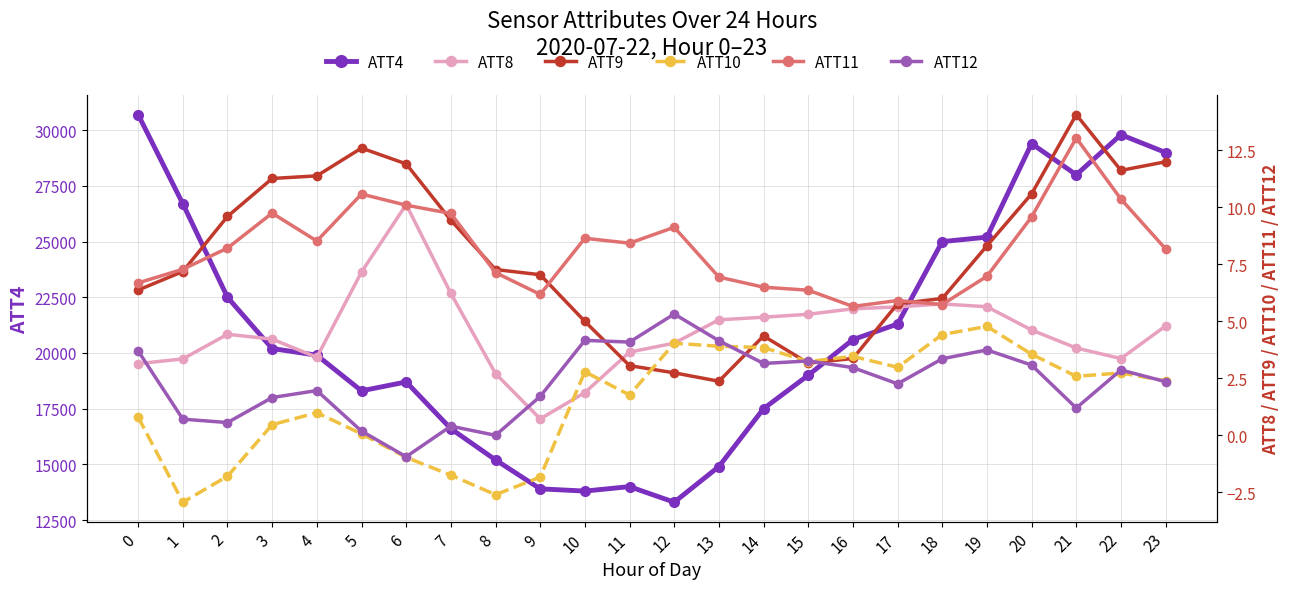

Reading right to left, list all the values displayed in this chart.

ATT4 (large): 29000.0	29800.0	28000.0	29400.0	25200.0	25000.0	21300.0	20600.0	19000.0	17500.0	14900.0	13300.0	14000.0	13800.0	13900.0	15200.0	16600.0	18700.0	18300.0	19900.0	20200.0	22500.0	26700.0	30700.0
ATT8: 4.8	3.4	3.8	4.6	5.6	5.8	5.6	5.5	5.3	5.2	5.1	4.0	3.6	1.9	0.7	2.7	6.2	10.1	7.2	3.4	4.2	4.4	3.3	3.1
ATT9: 12.0	11.6	14.1	10.6	8.3	6.0	5.8	3.4	3.2	4.4	2.4	2.7	3.1	5.0	7.0	7.3	9.4	11.9	12.6	11.4	11.3	9.6	7.2	6.4
ATT10: 2.4	2.7	2.6	3.6	4.8	4.4	3.0	3.5	3.2	3.8	3.9	4.0	1.8	2.8	-1.8	-2.6	-1.8	-1.0	0.1	1.0	0.5	-1.8	-2.9	0.8
ATT11: 8.2	10.4	13.0	9.6	7.0	5.7	5.9	5.6	6.4	6.5	6.9	9.1	8.4	8.6	6.2	7.1	9.7	10.1	10.6	8.5	9.7	8.2	7.3	6.7
ATT12: 2.3	2.9	1.2	3.1	3.7	3.4	2.3	3.0	3.3	3.1	4.1	5.3	4.1	4.2	1.7	-0.0	0.4	-0.9	0.2	2.0	1.7	0.6	0.7	3.7